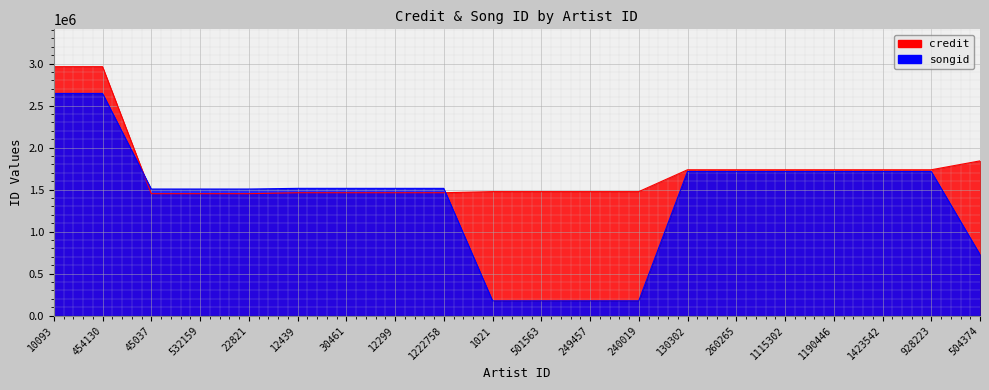

Reading left to right, transcribe all the data shown in this chart.

songid: 10093=2644777	454130=2644777	45037=1506833	532159=1506833	22821=1506833	12439=1514650	30461=1514650	12299=1514650	1222758=1514650	1021=175709	501563=175709	249457=175709	240019=175709	130302=1714862	260265=1714862	1115302=1714862	1190446=1714862	1423542=1714862	928223=1714862	504374=725768
credit: 10093=2963383	454130=2963383	45037=1451077	532159=1451077	22821=1451077	12439=1462447	30461=1462447	12299=1462447	1222758=1462447	1021=1475866	501563=1475866	249457=1475866	240019=1475866	130302=1735984	260265=1735984	1115302=1735984	1190446=1735984	1423542=1735984	928223=1735984	504374=1841808